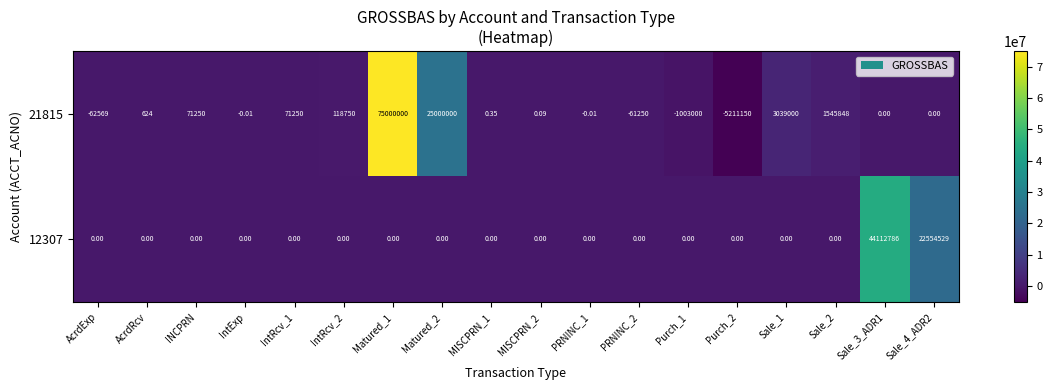

Which series has the largest total across all categories?

21815